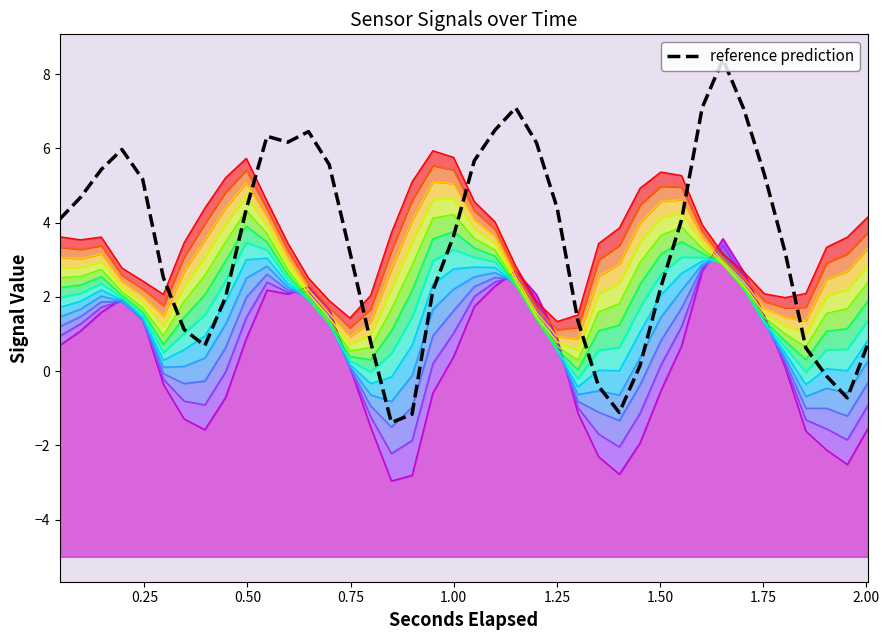

Read the x value at 0.698059326171875.

1.9